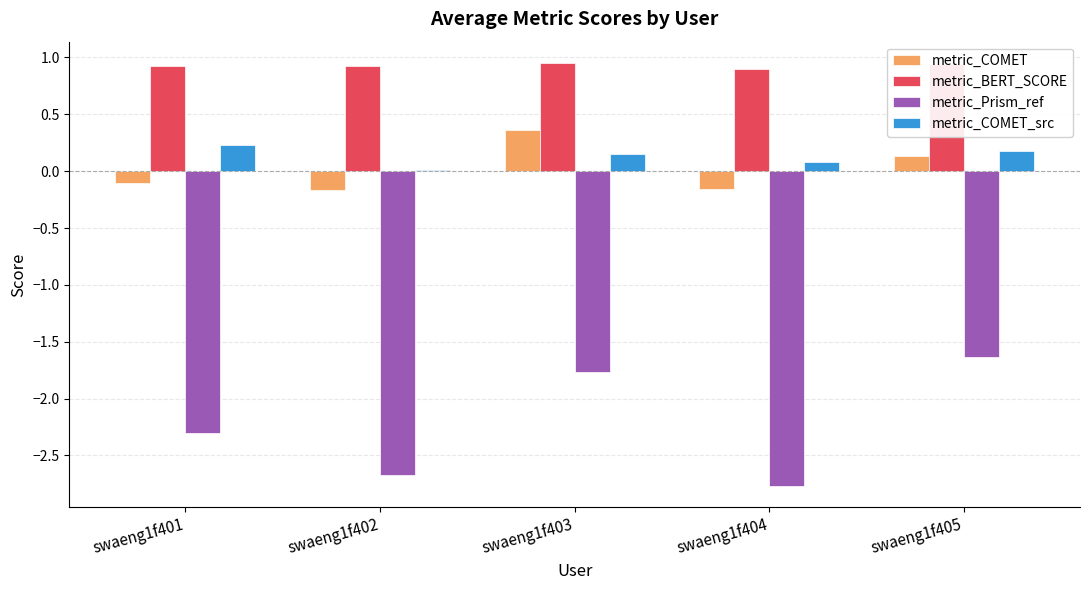

Which series has the largest total across all categories?

metric_BERT_SCORE